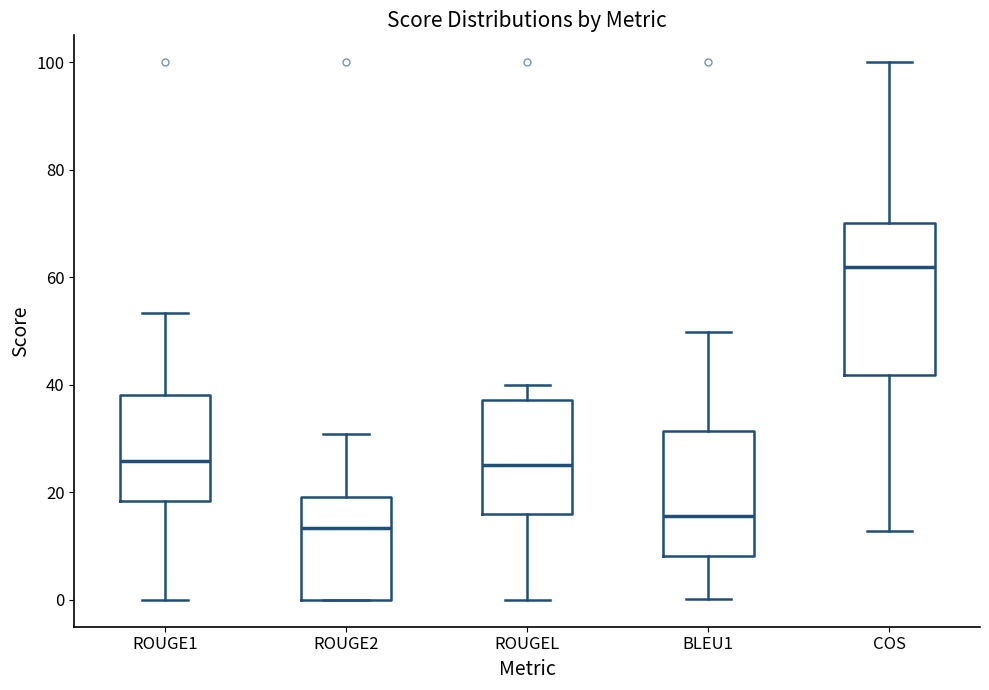

Reading left to right, read every box against the y-axis: the position of its median line, the range the box covers, and the ends of its whiskers. The values are not printed on the chart, so give them approximately, as read against the axis.

ROUGE1: median 26, box 18 to 38, whiskers 0 to 54
ROUGE2: median 14, box 0 to 20, whiskers 0 to 30
ROUGEL: median 26, box 16 to 38, whiskers 0 to 40
BLEU1: median 16, box 8 to 32, whiskers 0 to 50
COS: median 62, box 42 to 70, whiskers 12 to 100